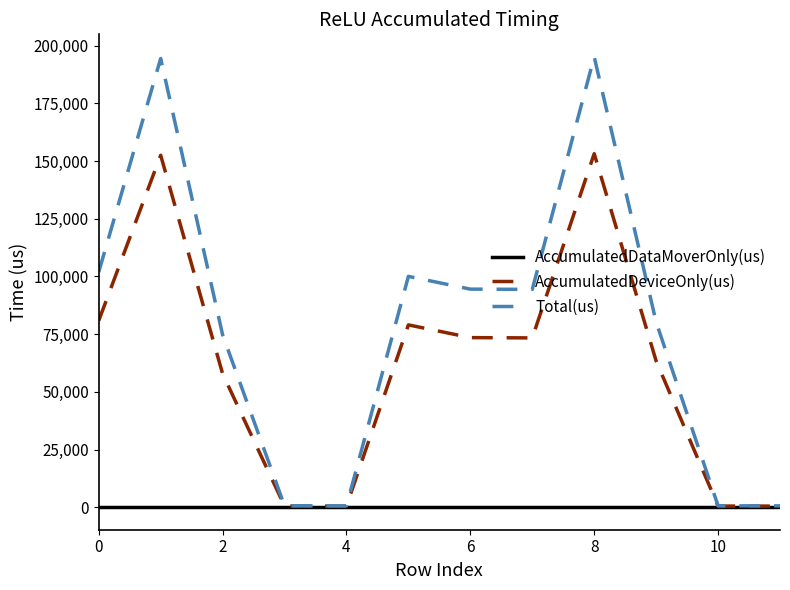

What is the greatest value displayed?

195186.0